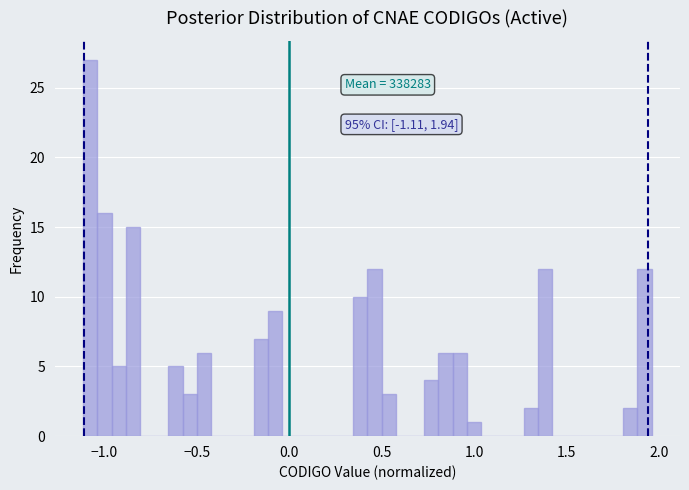

Read against the x-axis, roughly where is the centre of the tallest bar?

-1.05